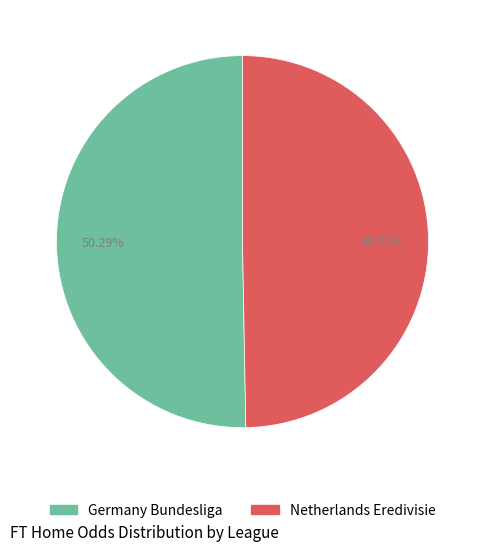

To the nearest percent, what is the average slice percentage?

50%